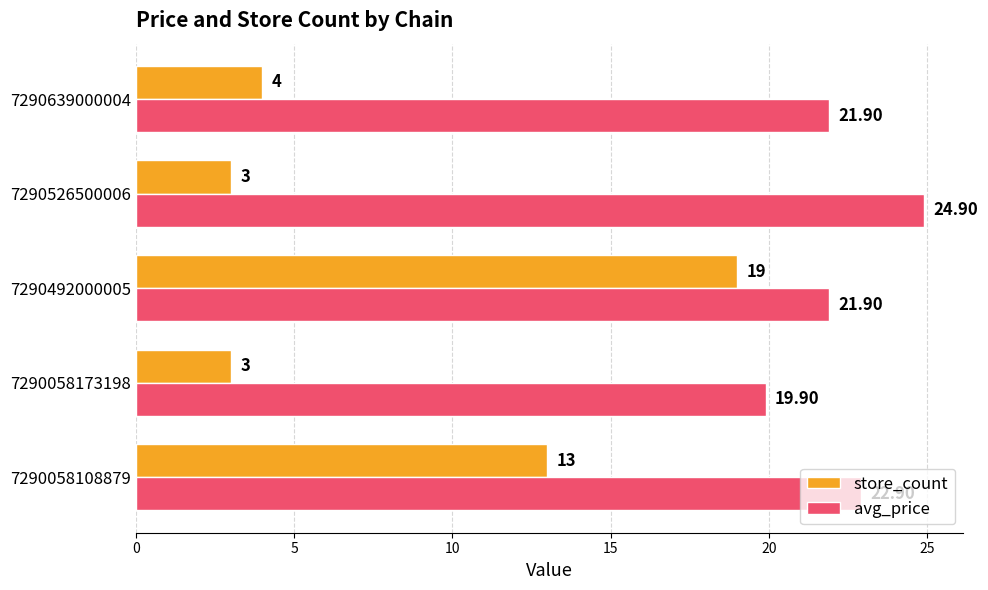

What are all the series names shown in the legend?

store_count, avg_price